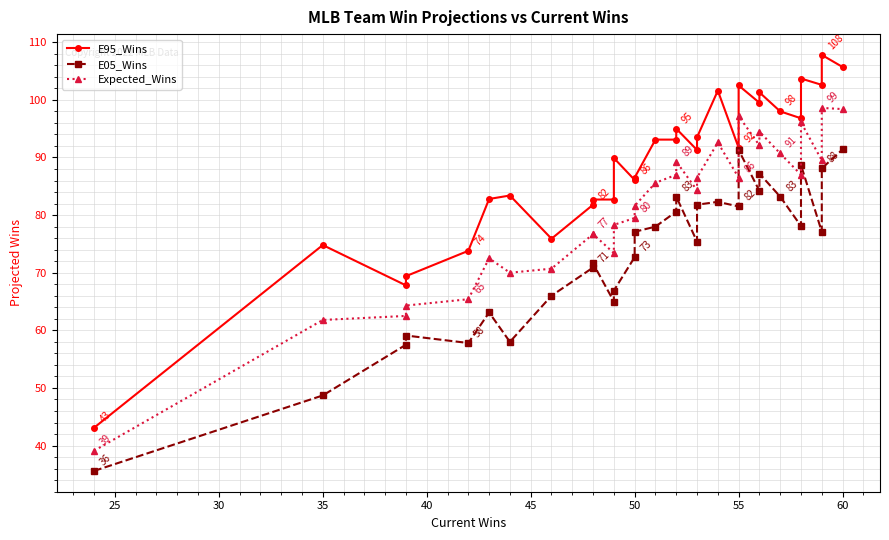

What are all the series names shown in the legend?

E95_Wins, E05_Wins, Expected_Wins